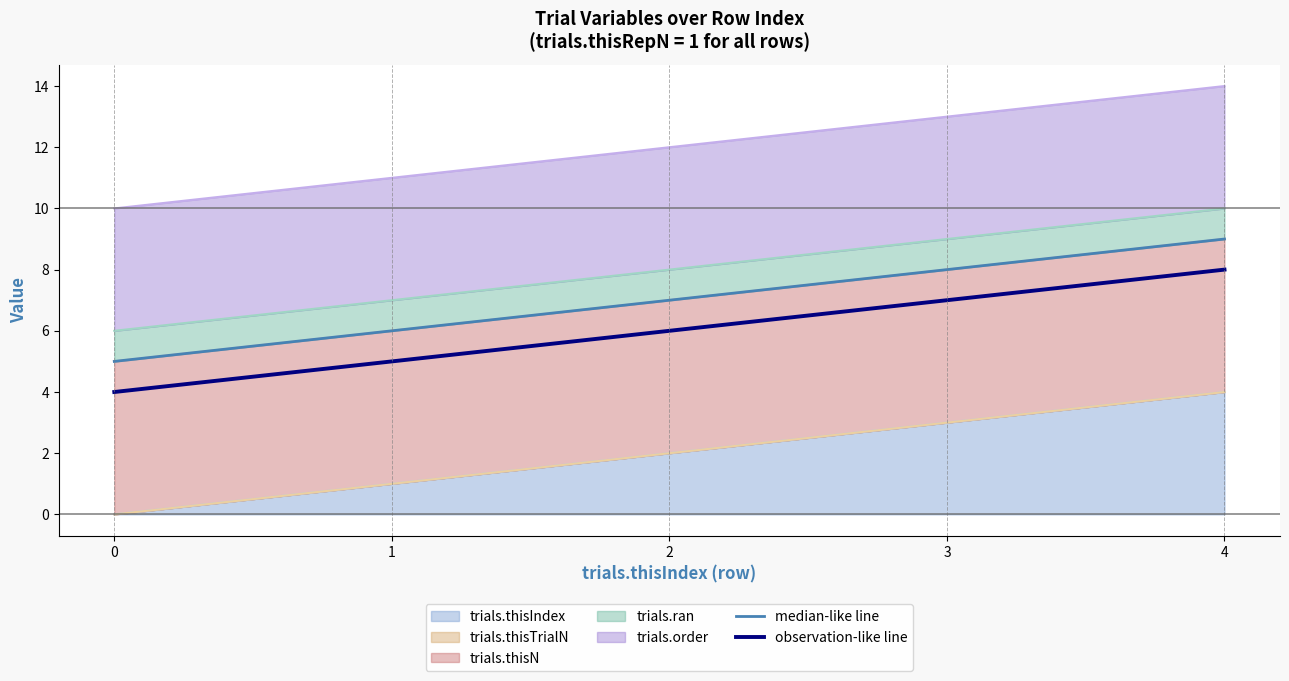

Reading left to right, extract all data points from this chart.

median-like line: 5	6	7	8	9
observation-like line: 4	5	6	7	8